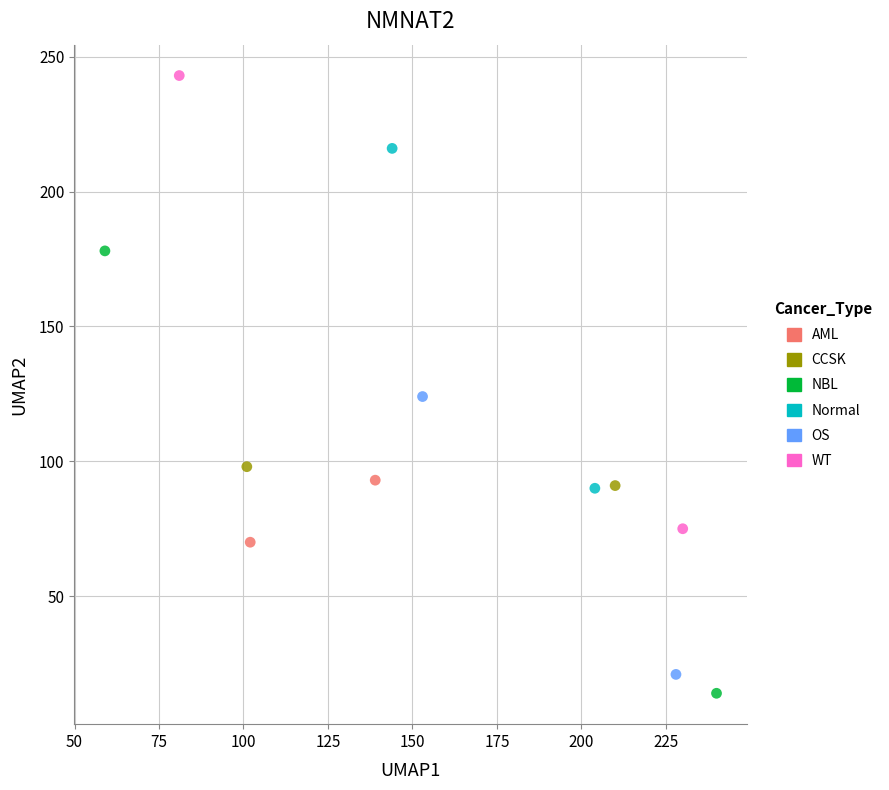

What are all the series names shown in the legend?

AML, CCSK, NBL, Normal, OS, WT